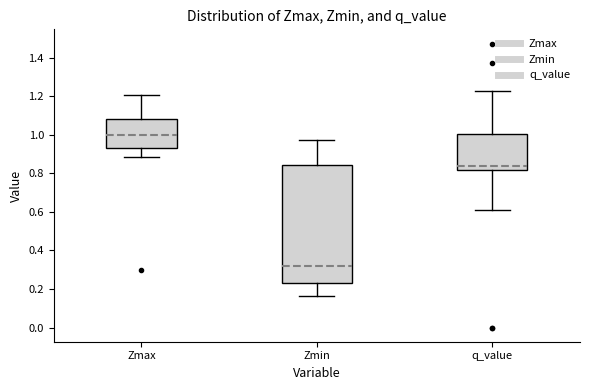

Which box is the tallest, from its lower edge to its upper edge?

Zmin